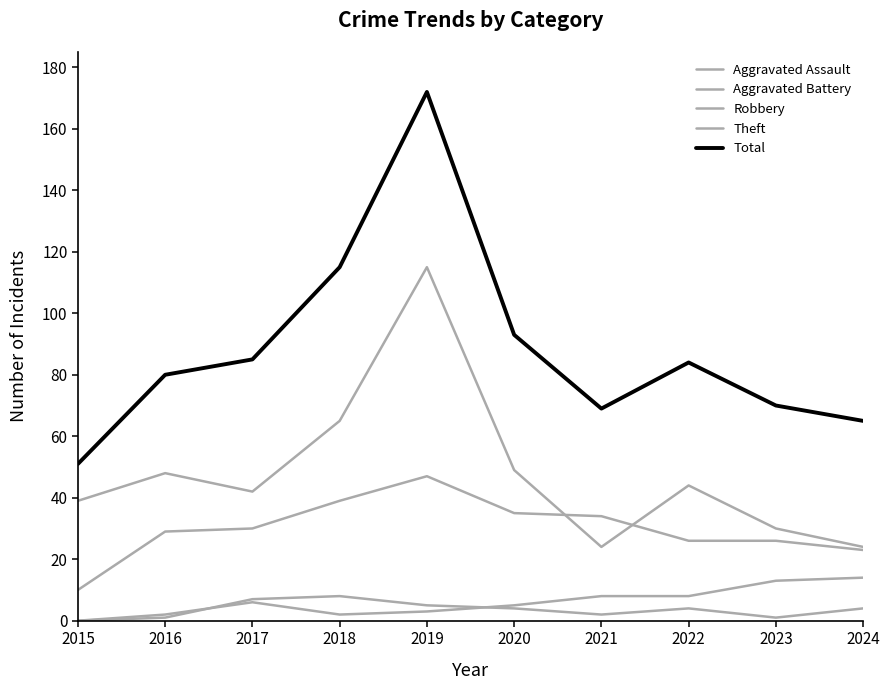

At how many categories does at least one series exceed 11?

10